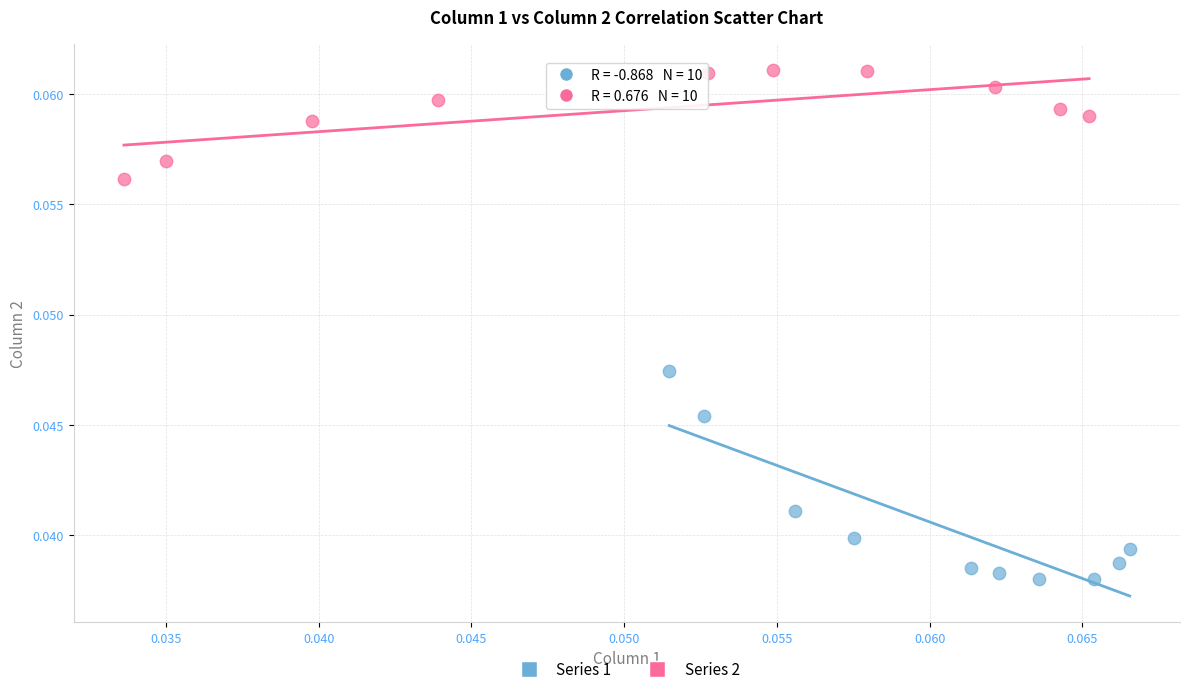

Which series has the largest Y range (max minus min)?

Series 1